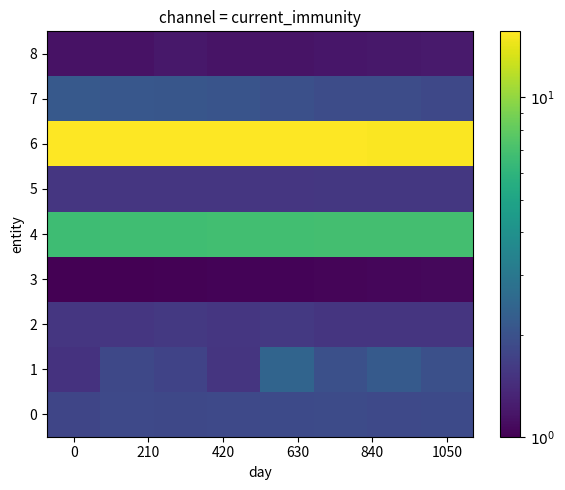

Reading right to left, list all the values displayed in this chart.

0: 1.9	1.8	1.9	1.9	1.8	1.8	1.8	1.8
1: 2.0	2.2	1.9	2.4	1.5	1.7	1.8	1.5
2: 1.5	1.5	1.5	1.6	1.5	1.6	1.5	1.5
3: 1.1	1.1	1.0	1.0	1.0	1.0	1.0	1.0
4: 6.9	6.9	6.8	6.8	6.8	6.7	6.7	6.7
5: 1.6	1.6	1.6	1.5	1.5	1.5	1.5	1.5
6: 15.4	15.5	15.5	15.6	15.6	15.6	15.6	15.6
7: 1.8	1.9	1.9	1.9	2.0	2.1	2.1	2.2
8: 1.2	1.2	1.2	1.2	1.2	1.2	1.1	1.1